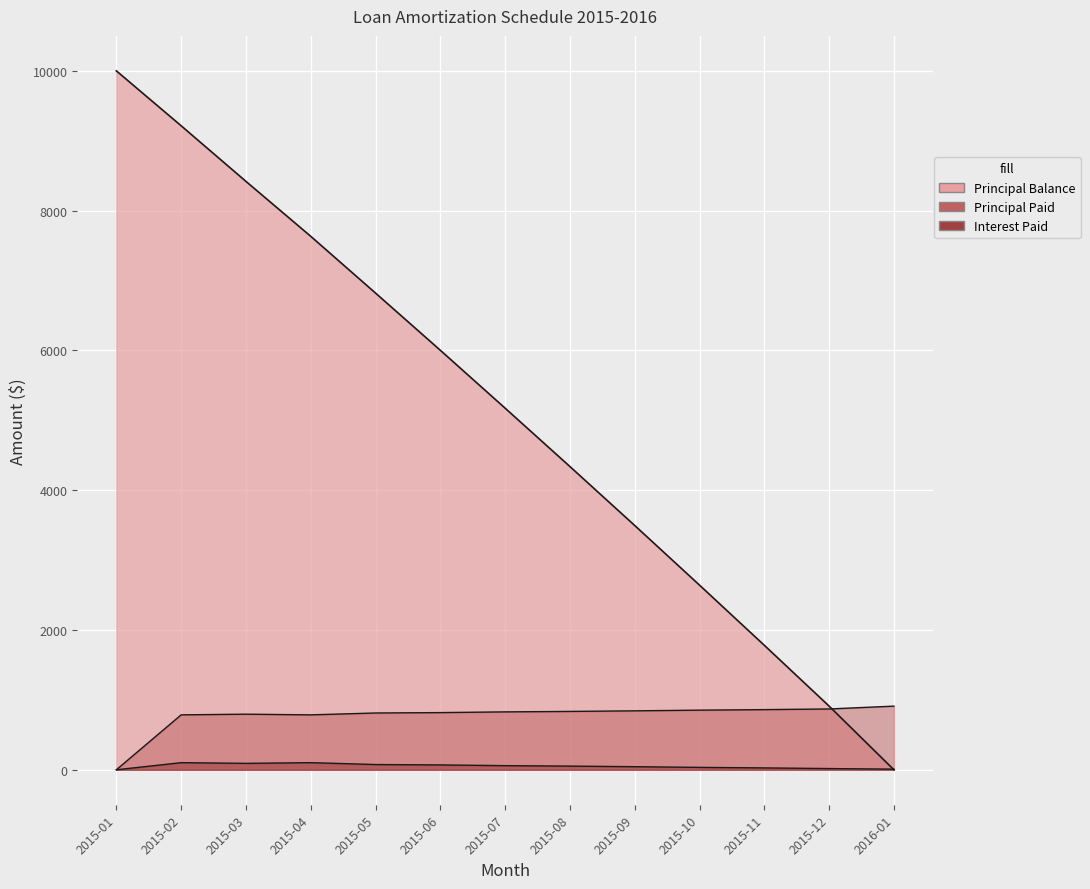

What position from the left is 2015-11?

11